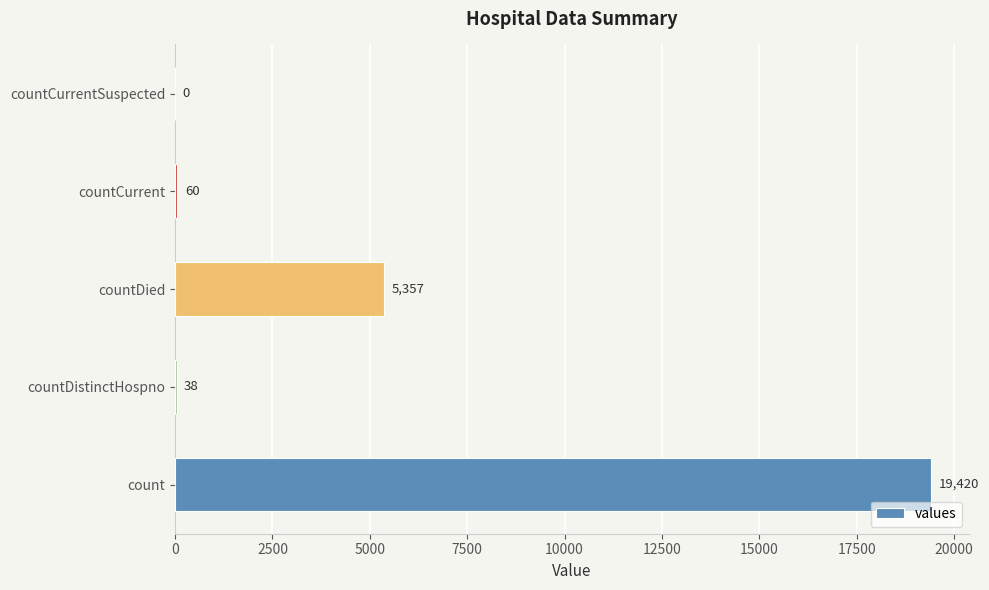

What is the maximum value shown in the chart?

19420